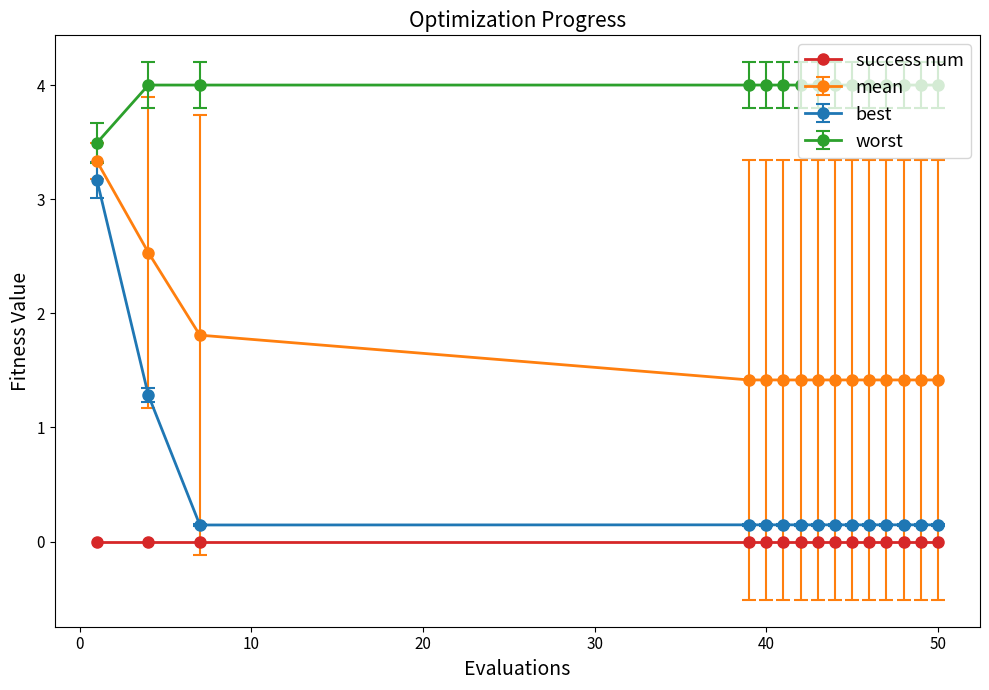

What is the difference between the second highest and minimum values in the mean series?

1.1